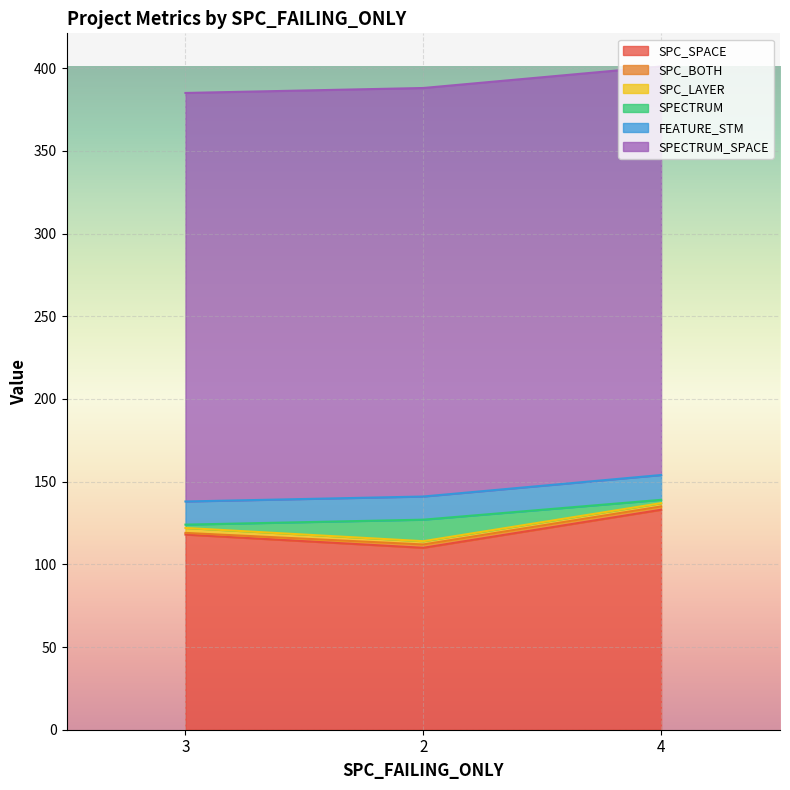

At which category is the sum across all series the highest?

4